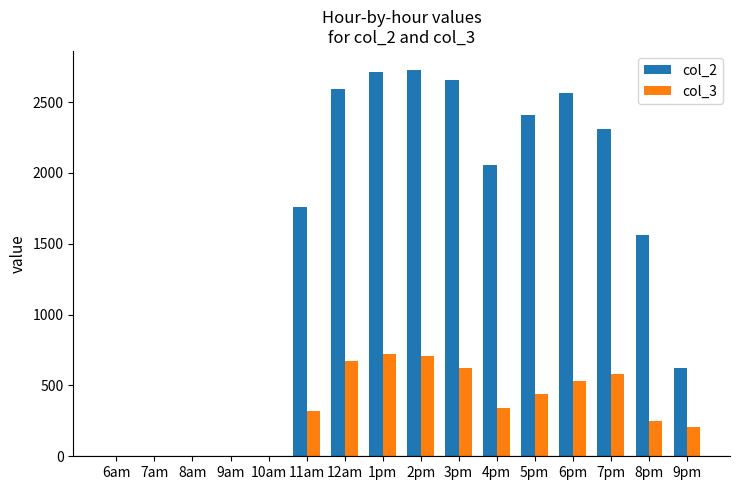

What is the highest value of the col_2 series?

2724.5